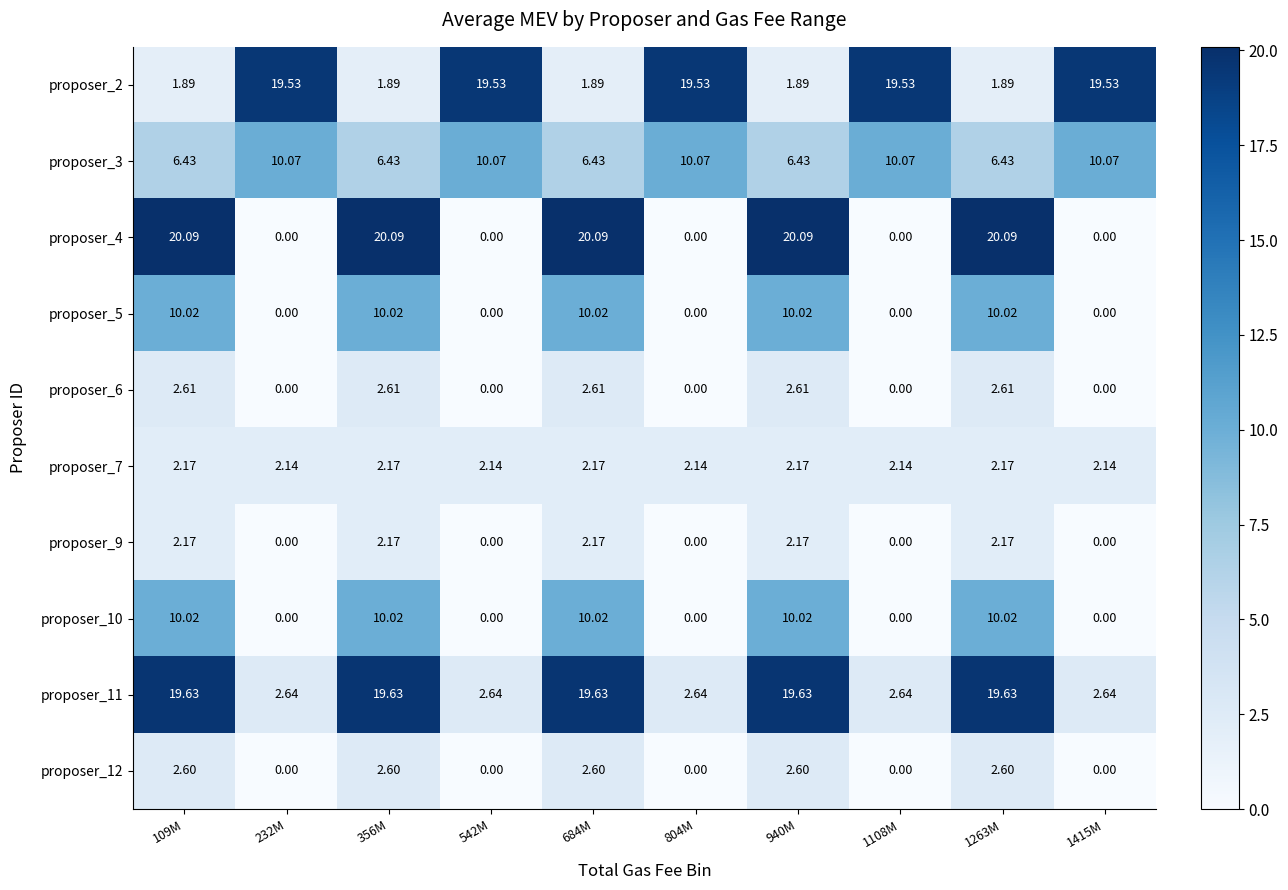

At how many categories does at least one series exceed 3?

10